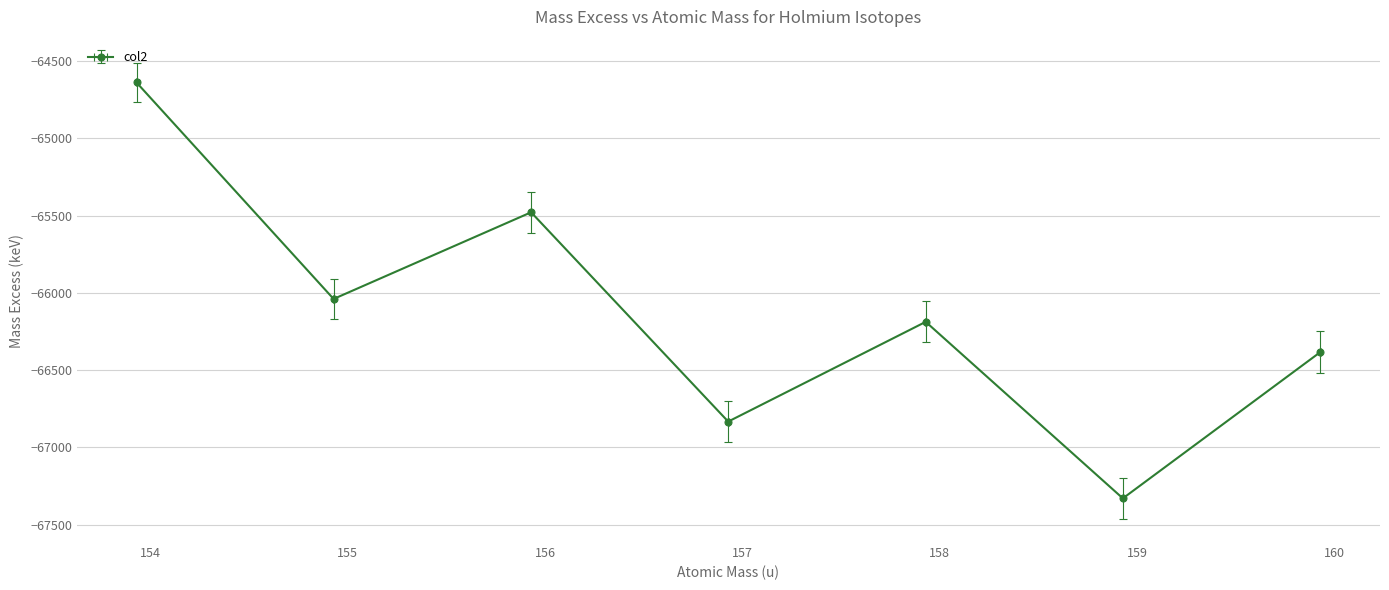

How many categories are shown in the chart?

7